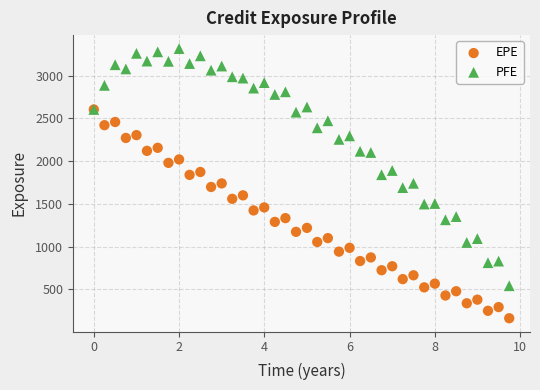

Which series reaches the minimum Y coordinate?

EPE